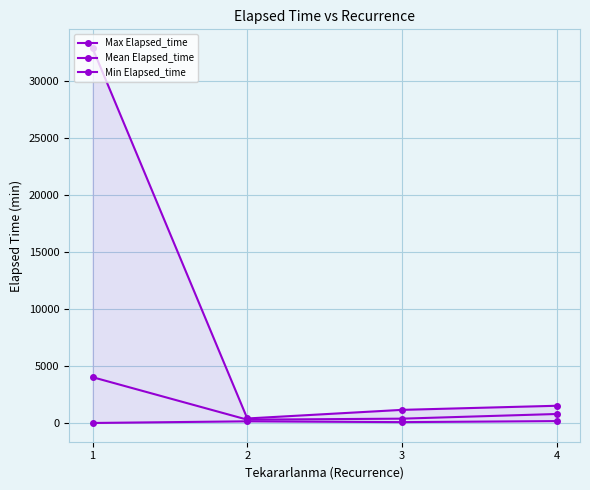

What is the minimum value for Max Elapsed_time?

395.0